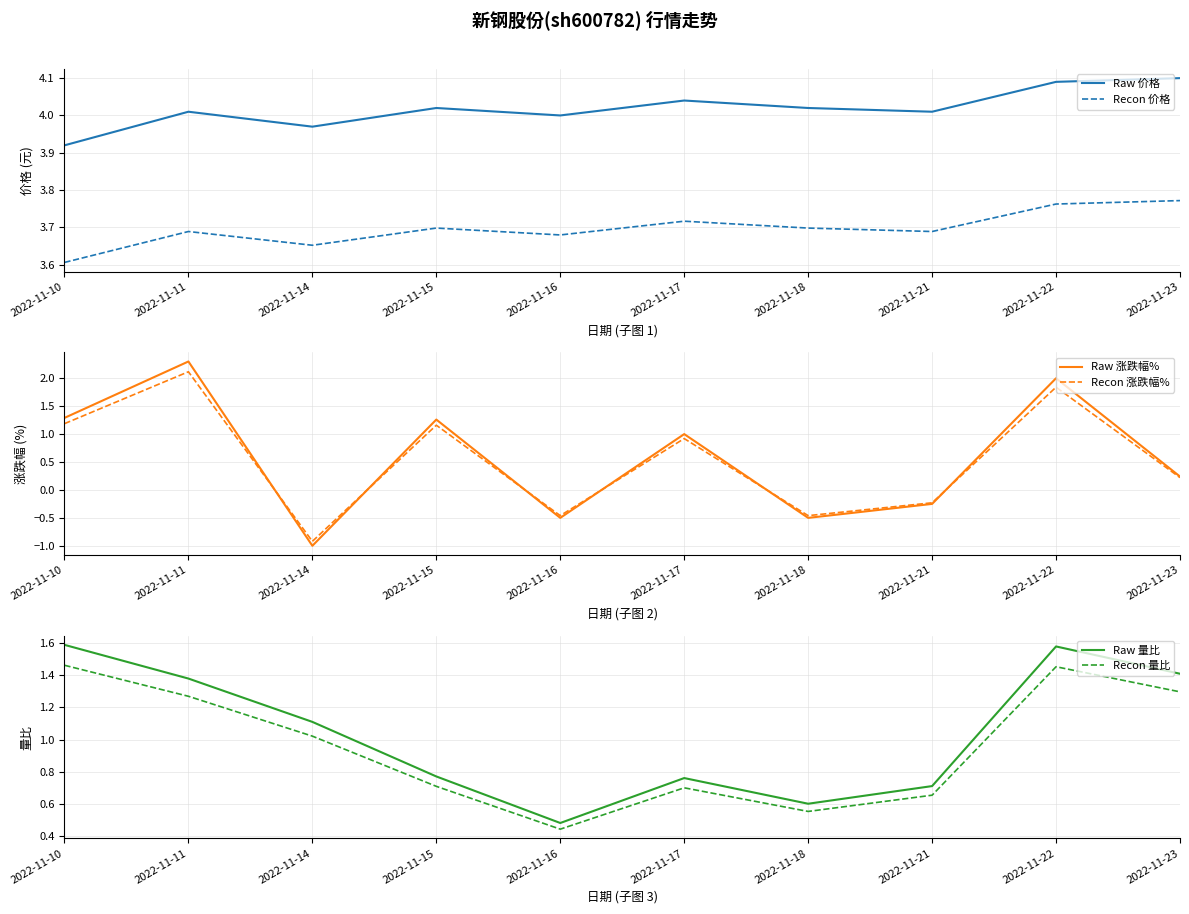

Reading right to left, transcribe all the data shown in this chart.

Raw 价格: 4.1	4.1	4.0	4.0	4.0	4.0	4.0	4.0	4.0	3.9
Recon 价格: 3.8	3.8	3.7	3.7	3.7	3.7	3.7	3.7	3.7	3.6
Raw 涨跌幅%: 0.2	2.0	-0.2	-0.5	1.0	-0.5	1.3	-1.0	2.3	1.3
Recon 涨跌幅%: 0.2	1.8	-0.2	-0.5	0.9	-0.5	1.2	-0.9	2.1	1.2
Raw 量比: 1.4	1.6	0.7	0.6	0.8	0.5	0.8	1.1	1.4	1.6
Recon 量比: 1.3	1.5	0.7	0.6	0.7	0.4	0.7	1.0	1.3	1.5